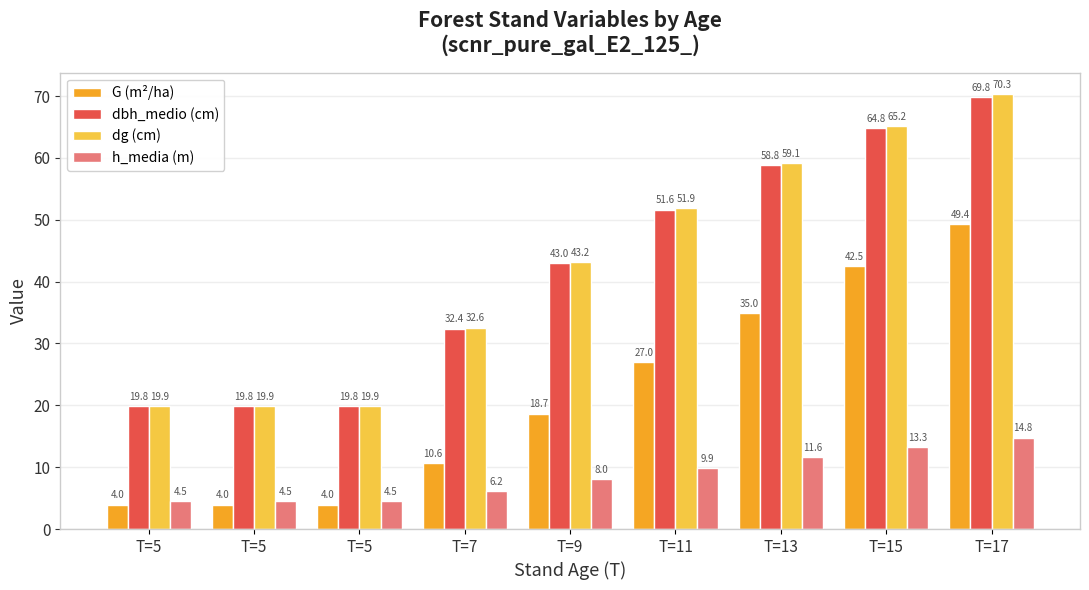

How many groups of bars are there?

9